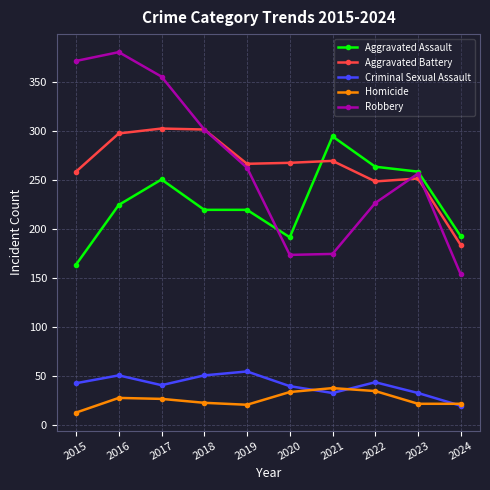

What is the sum of the Aggravated Battery values at 2017 and 2019?

570